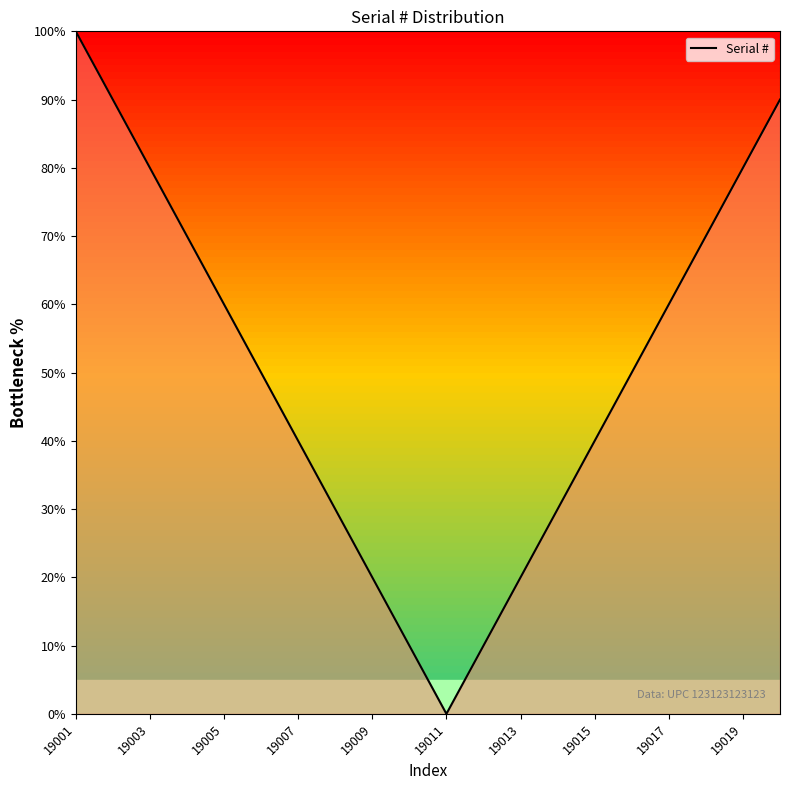

What is the greatest value displayed?

100.0